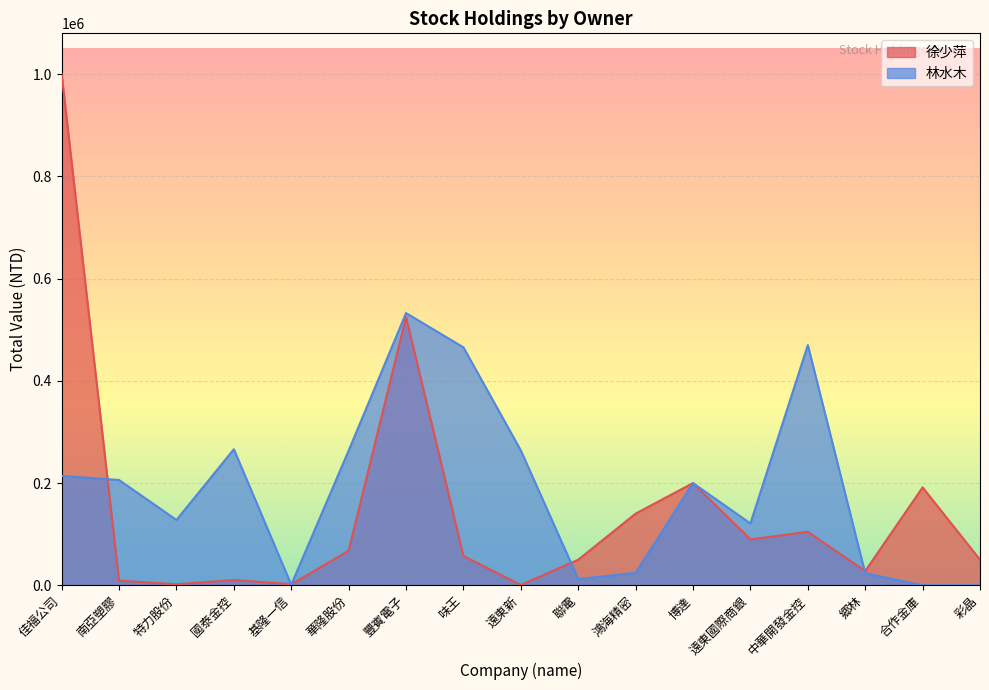

After their last crossing, which series has the higher values: 林水木 or 徐少萍?

徐少萍